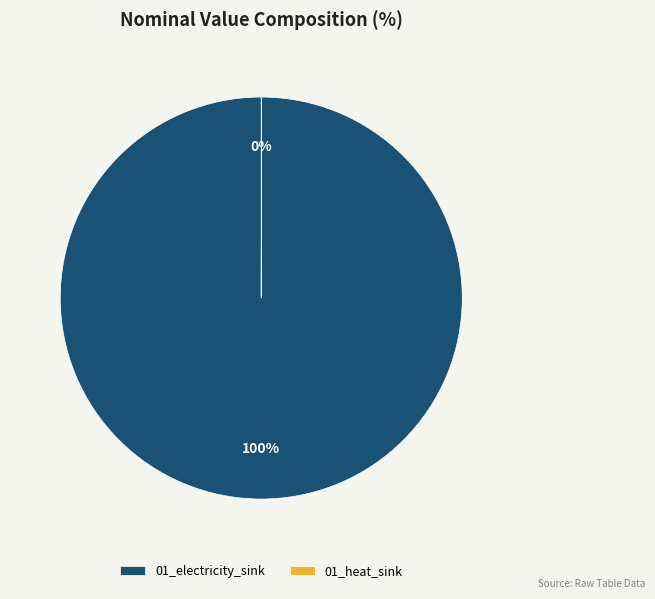

The 01_electricity_sink slice represents 100% of the pie. True or false?

True